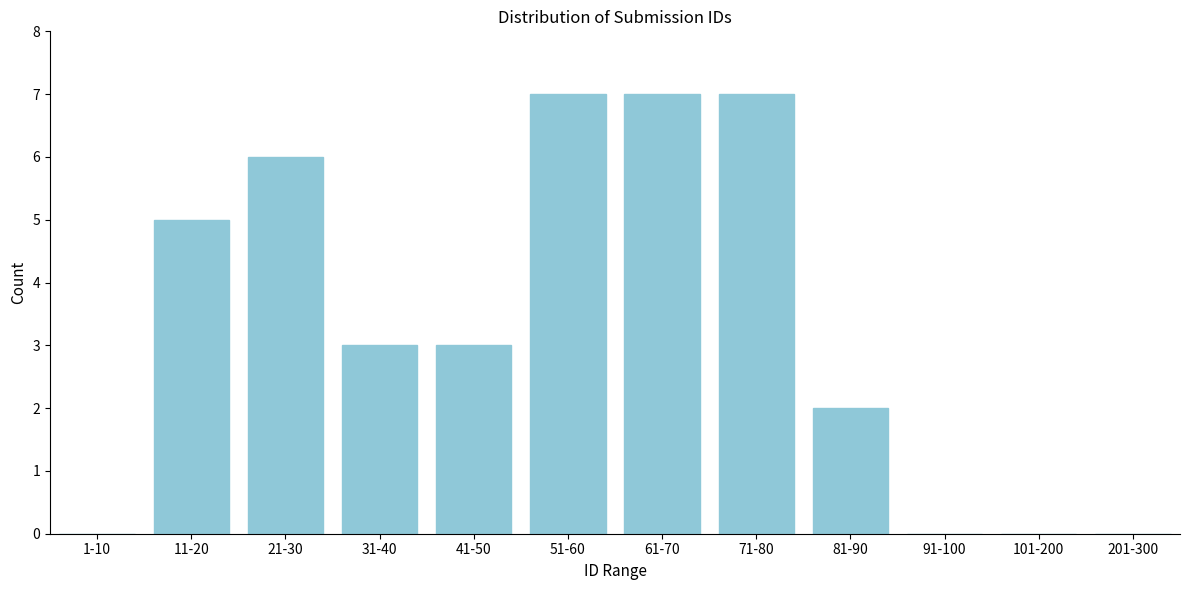

Reading left to right, transcribe all the data shown in this chart.

1-10=0	11-20=5	21-30=6	31-40=3	41-50=3	51-60=7	61-70=7	71-80=7	81-90=2	91-100=0	101-200=0	201-300=0